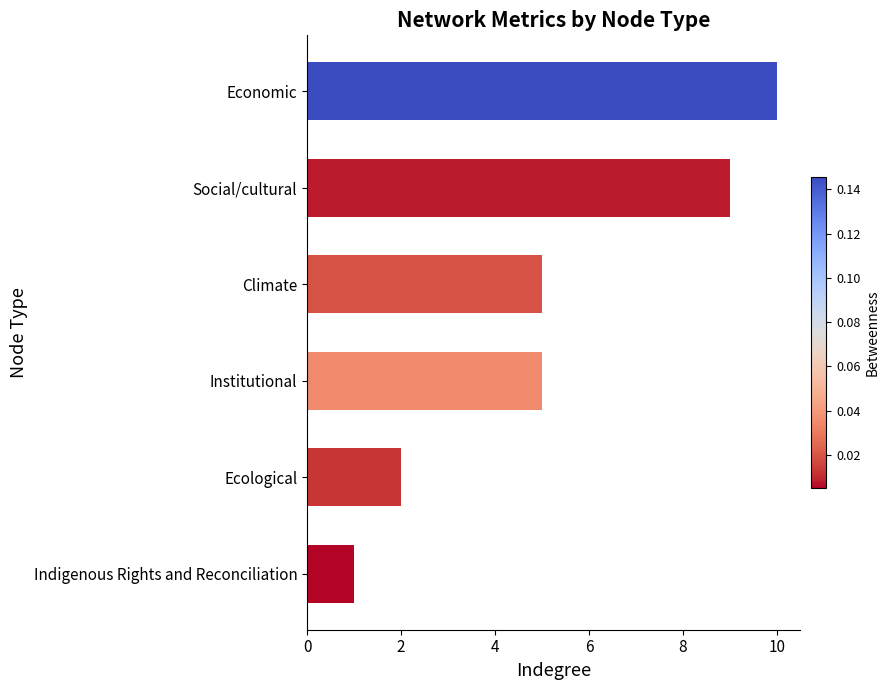

The value at Institutional is 5. True or false?

True